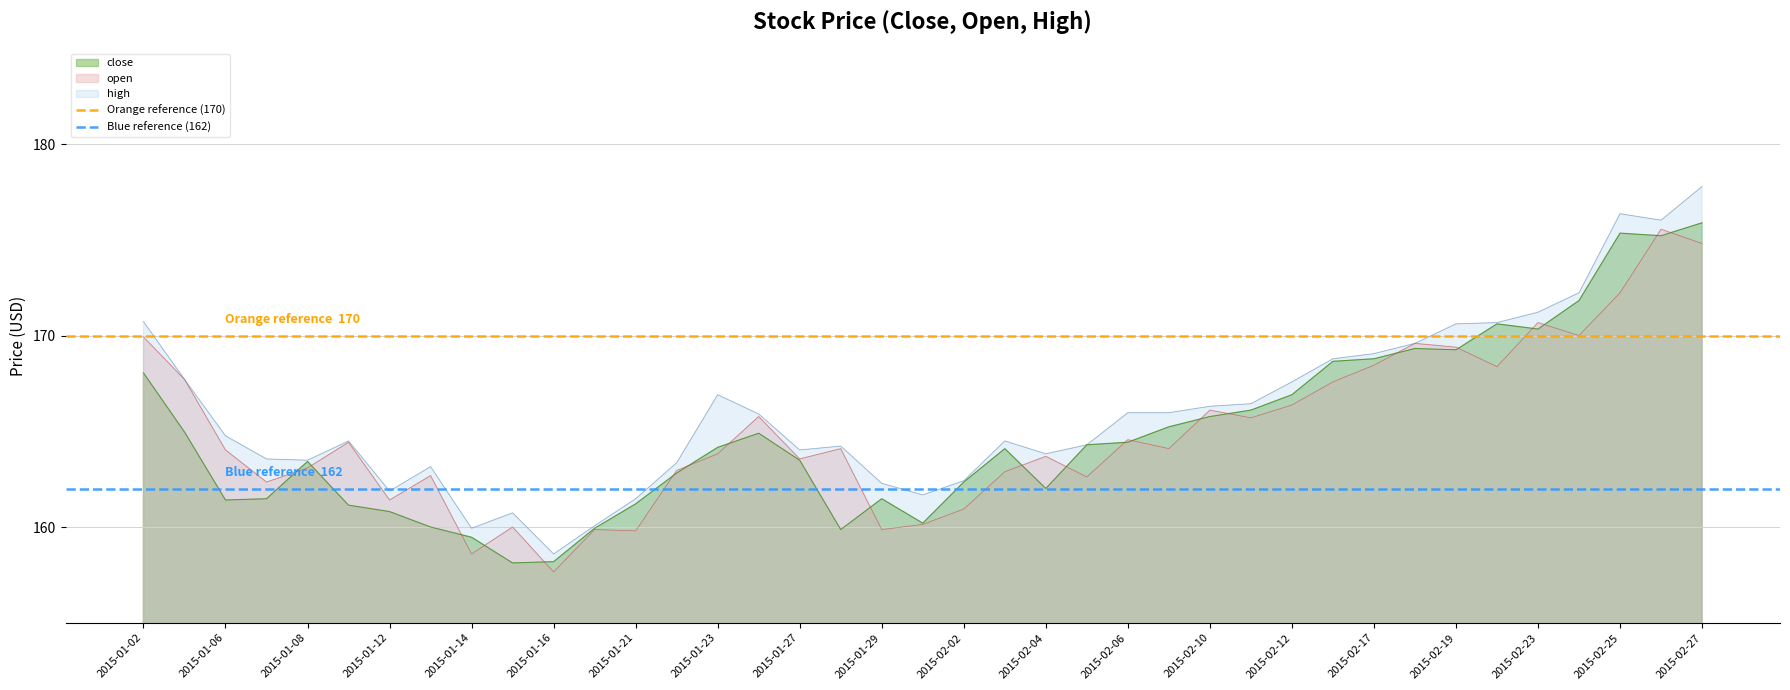

At which category does the chart reach its minimum across all series?

2015-01-02